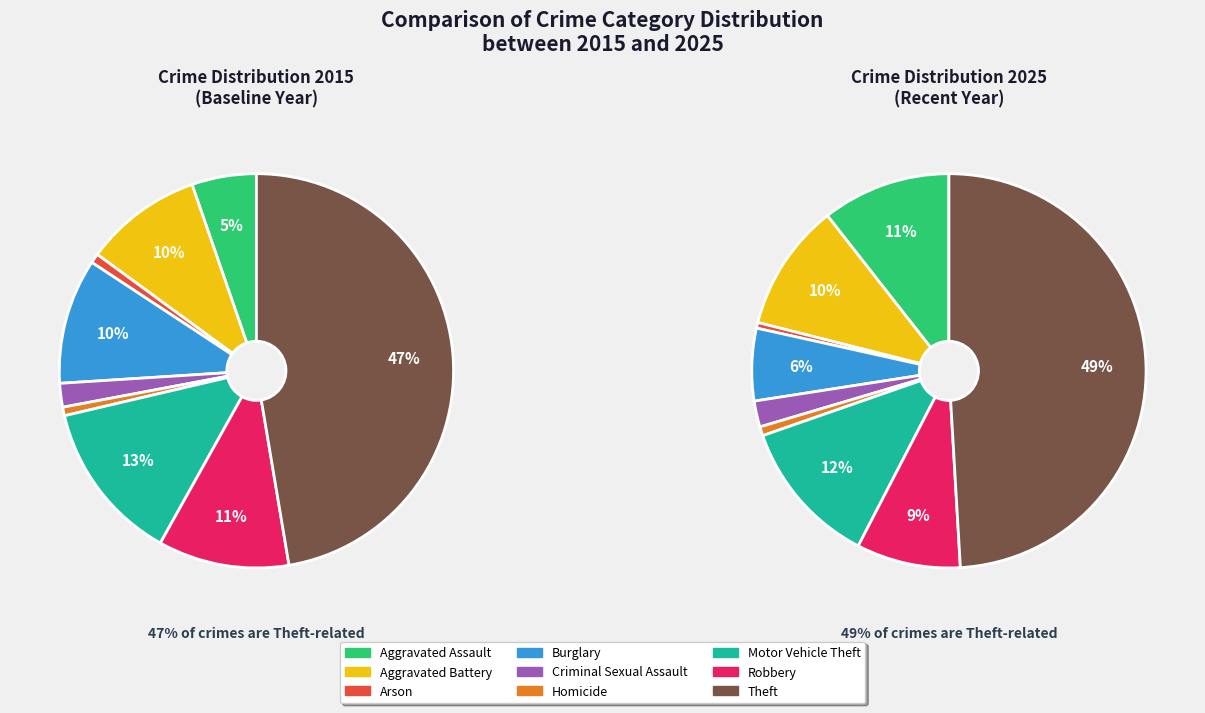

How many slices are in this pie chart?

9